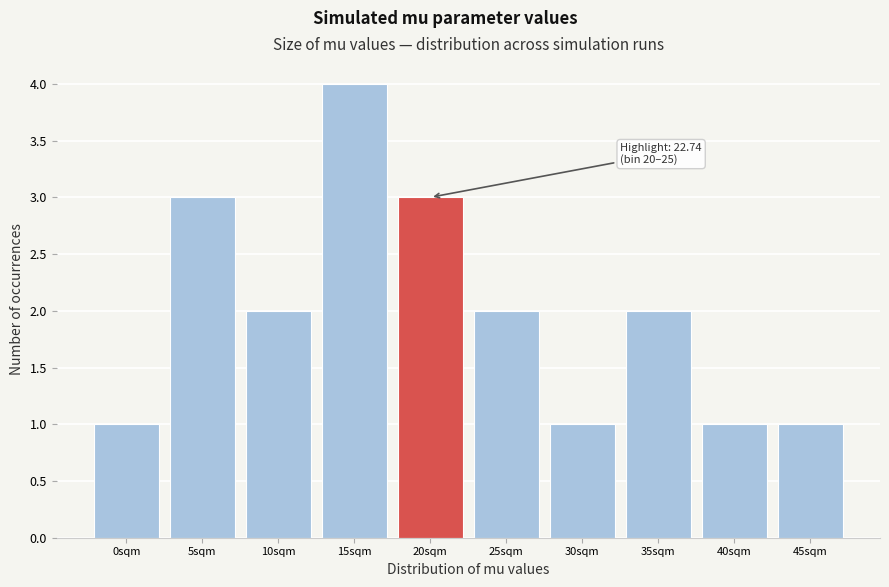

Reading left to right, list all the values displayed in this chart.

1	3	2	4	3	2	1	2	1	1